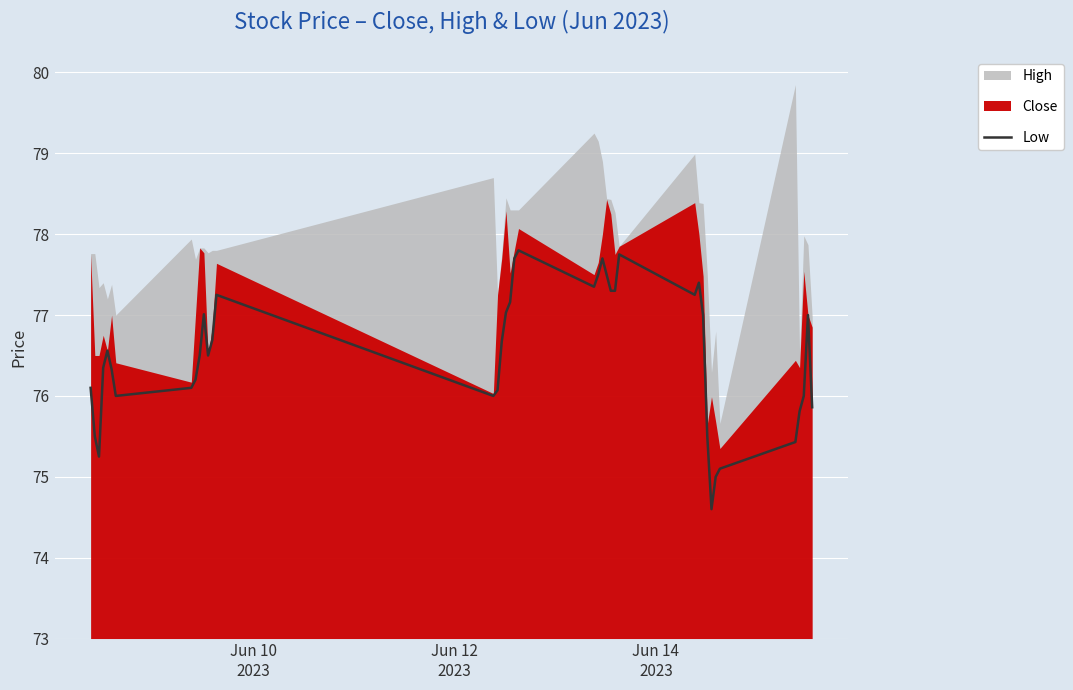

How many interior local peaks (higher than both neighbors) does the data have?

8